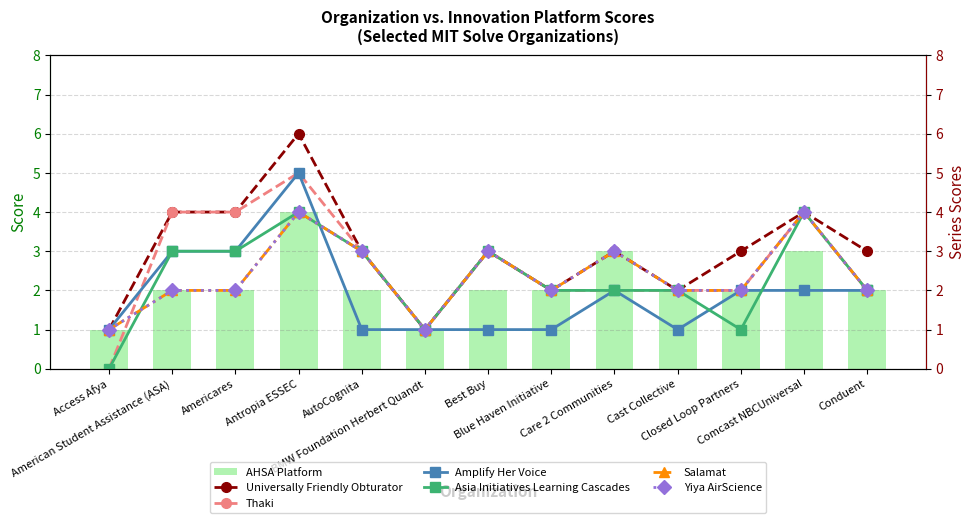

What is the difference between the maximum and second lowest values in the AHSA Platform series?

3